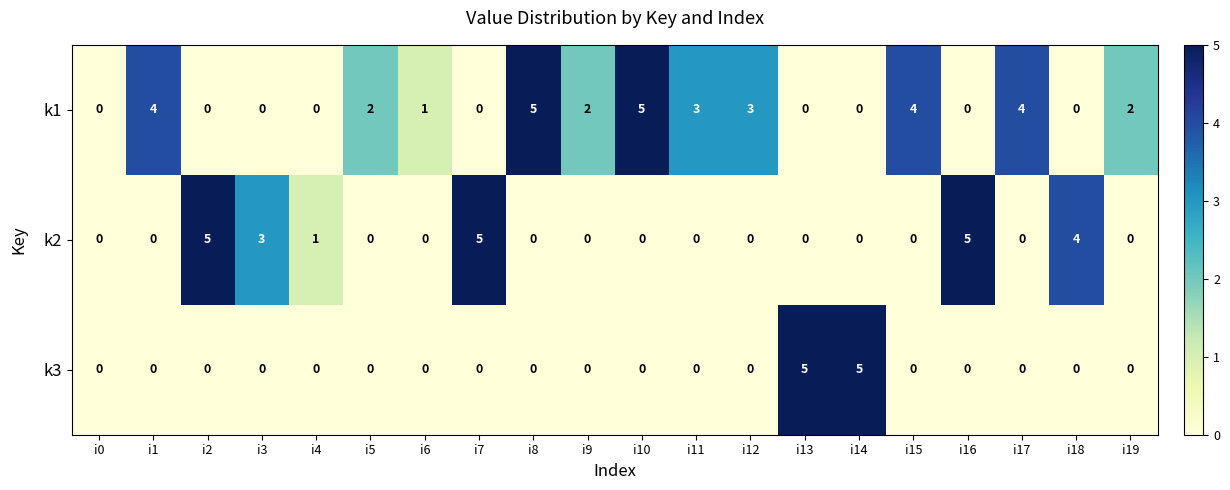

Count the number of data series in this chart.

3